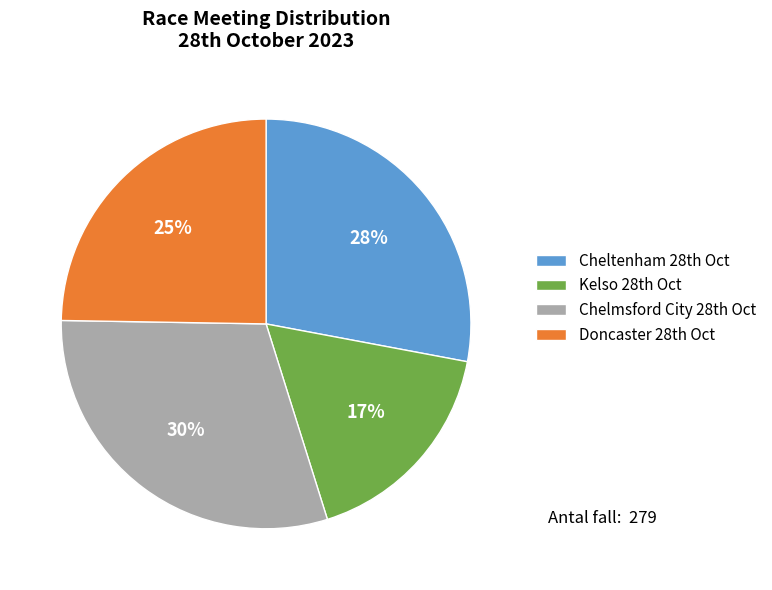

Count the number of slices in the pie.

4